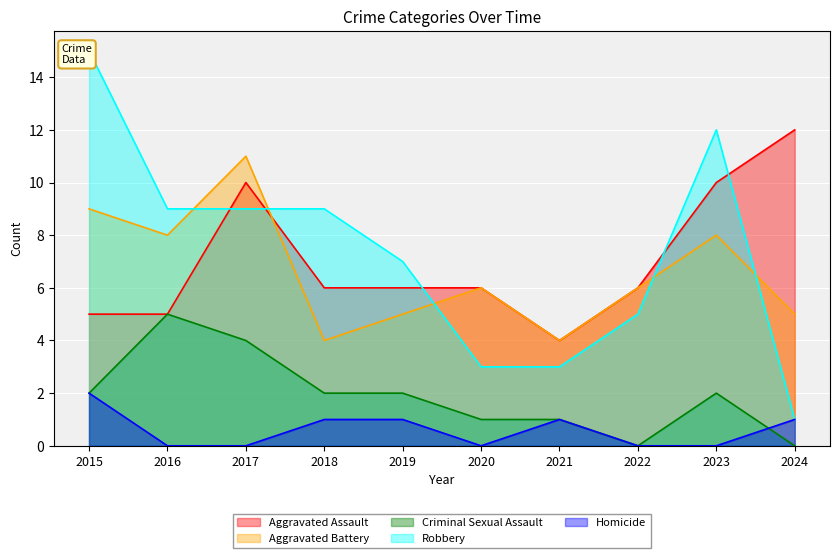

Between 2015 and 2017, which series saw the biggest shift?

Robbery